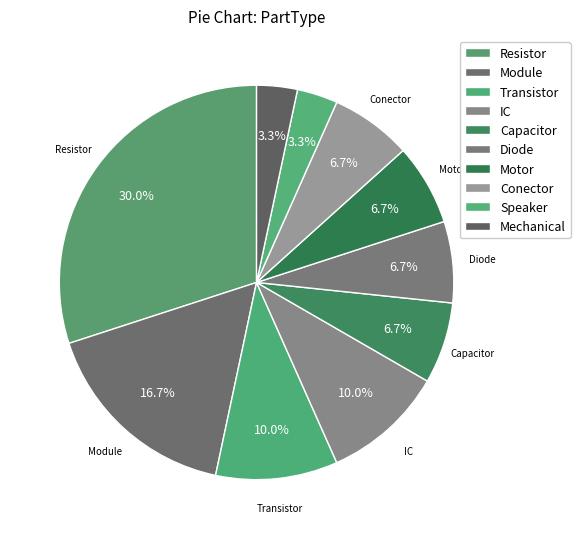

True or false: Conector accounts for 7% of the total.

True